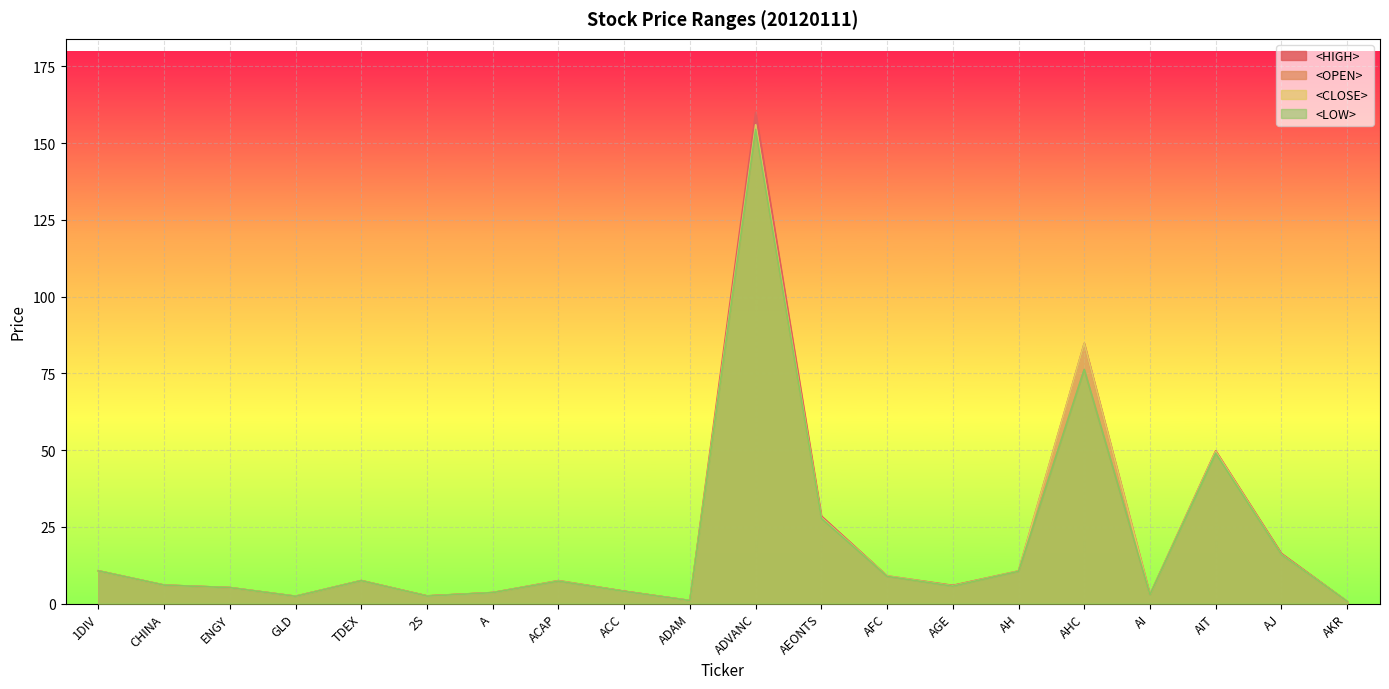

What position from the left is 2S?

6